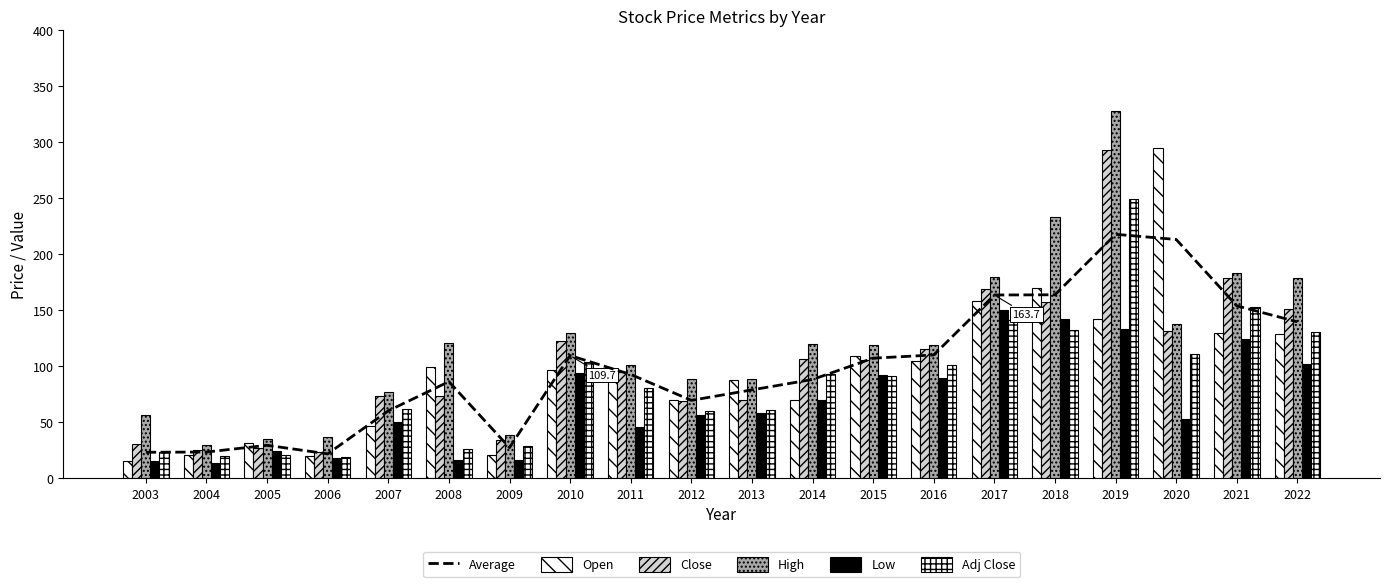

Which category has the lowest value in the Low series?

2004